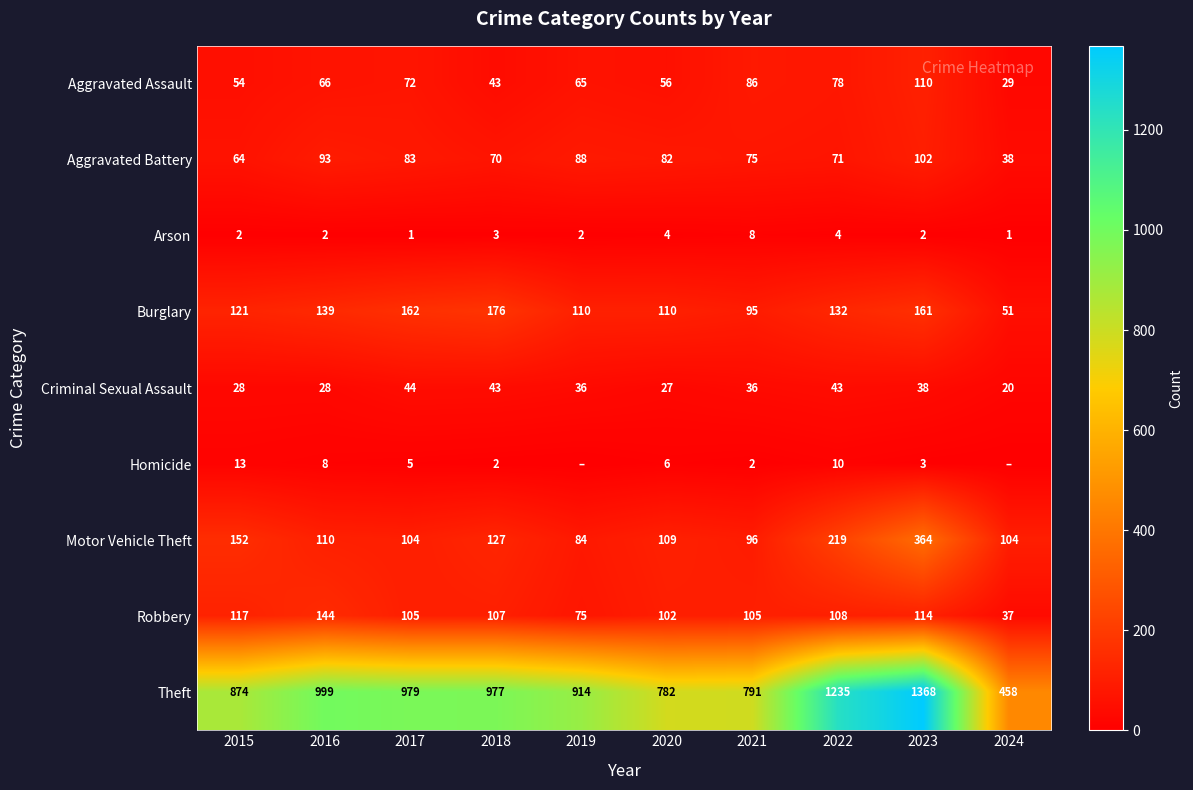

What is the difference between the second highest and second lowest values in the Burglary series?

67